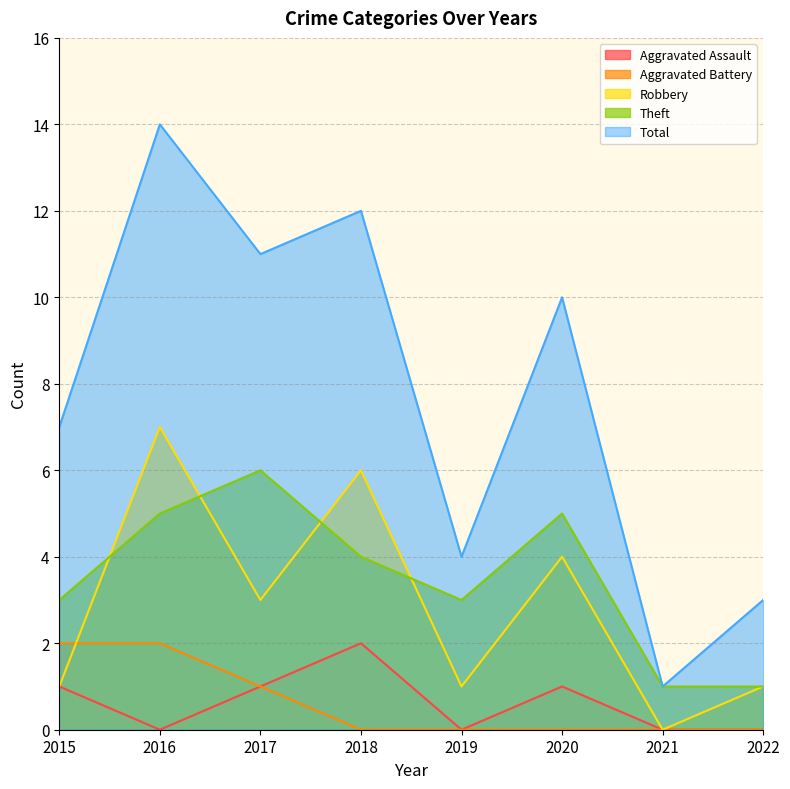

What is the difference between the highest and lowest values at 2021?

1